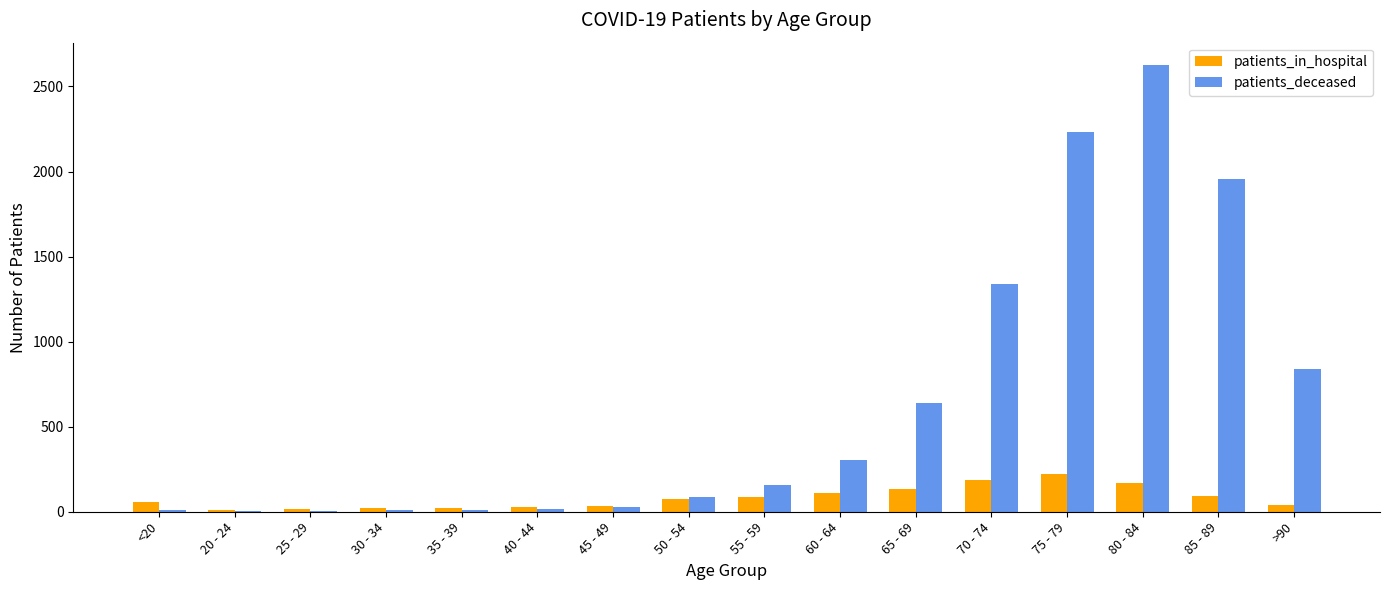

How many groups of bars are there?

16